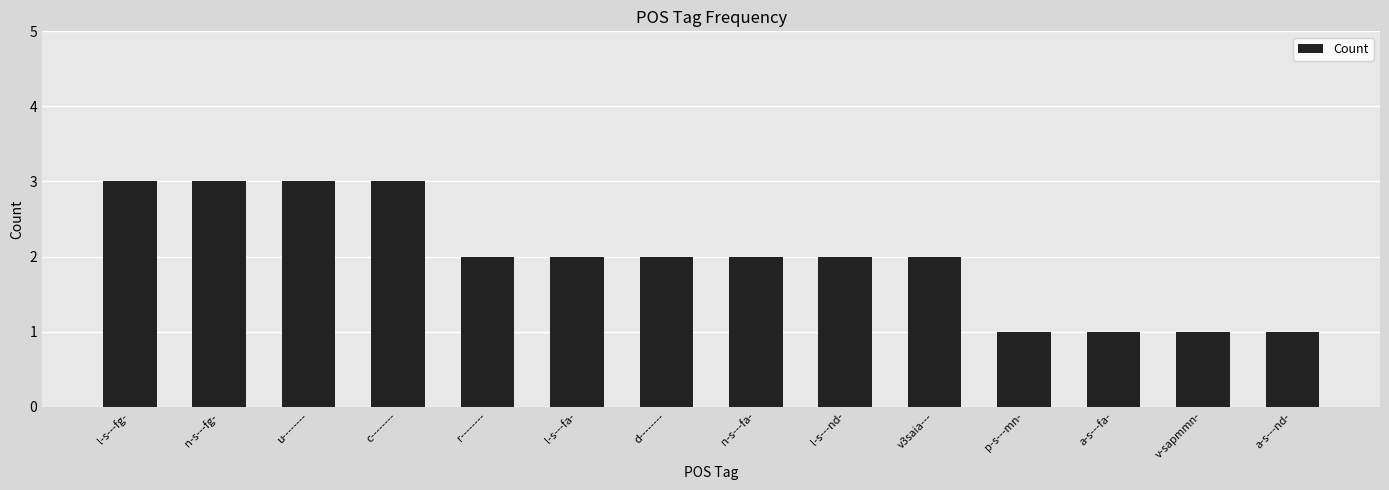

Between v-sapmmn- and l-s---fg-, which is larger?

l-s---fg-